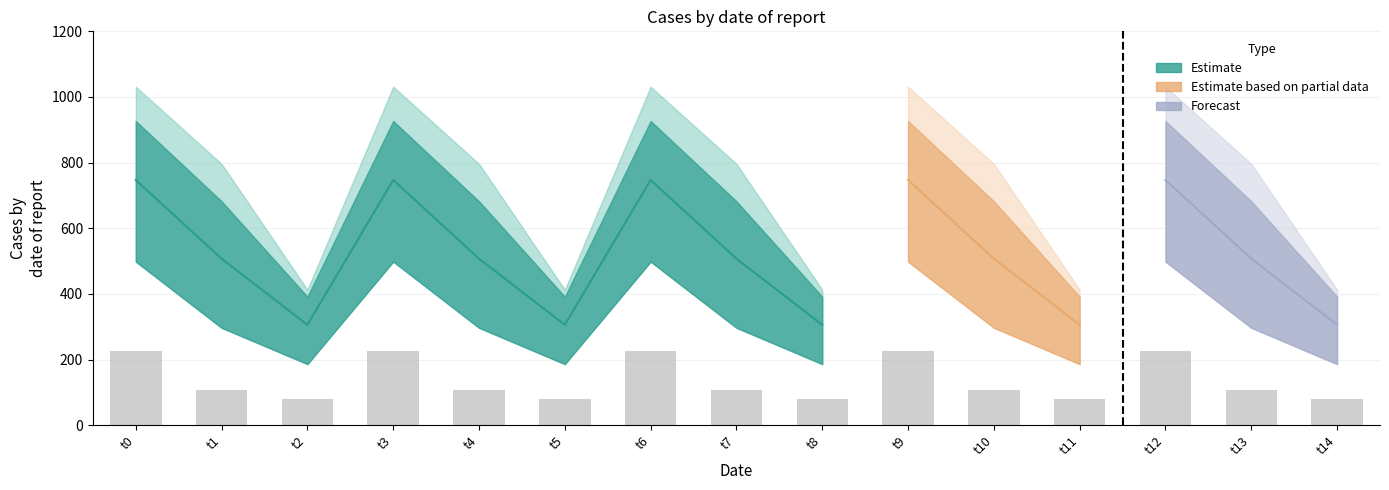

The value of col_11 at 12 is 1031.3. True or false?

True